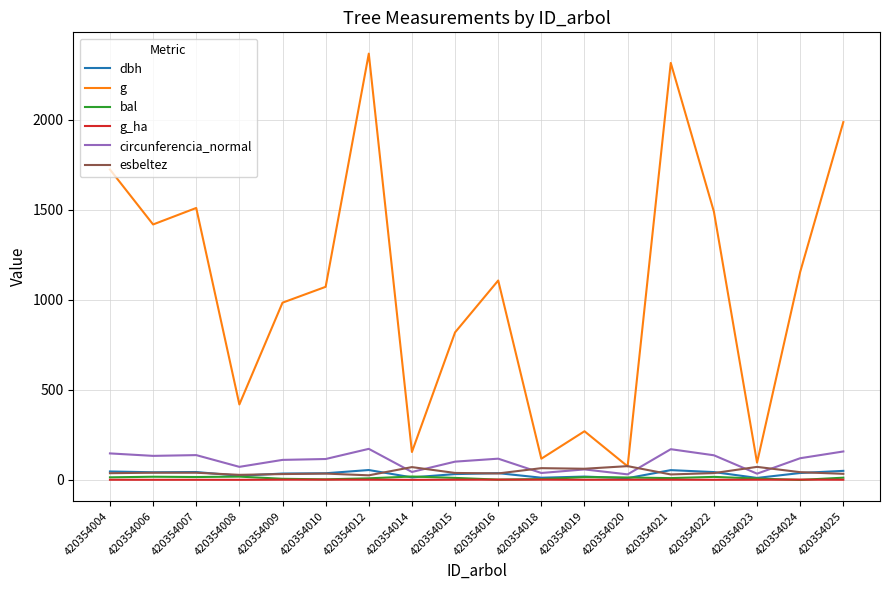

In g, how many points are lower than both neighbors (excluding endpoints)?

6